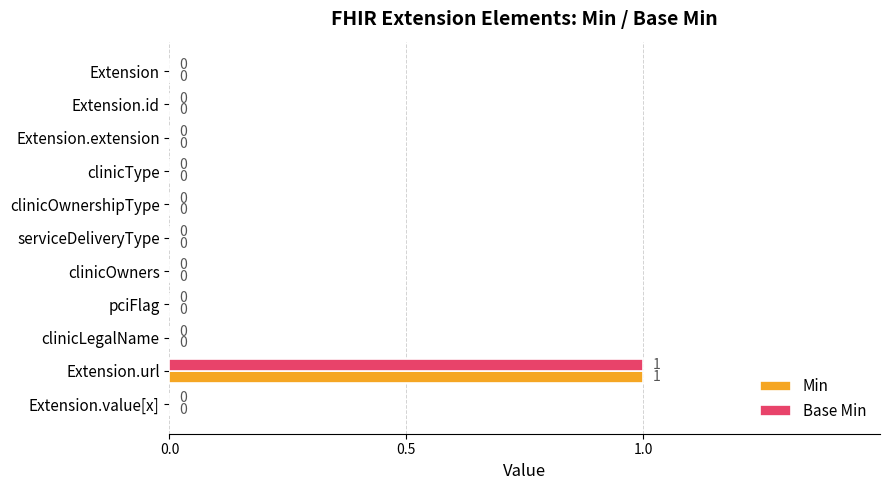

At which category is the sum across all series the highest?

Extension.url